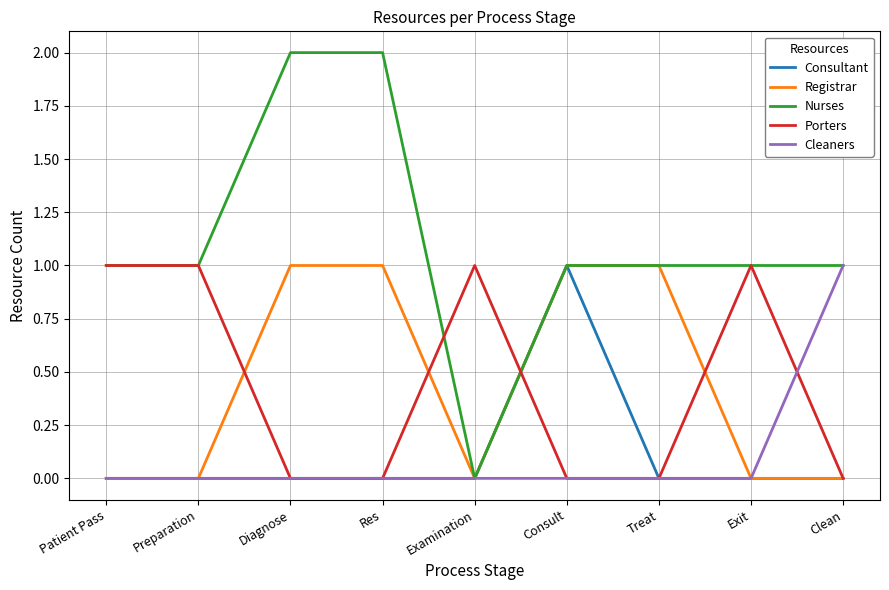

Which series has the widest spread of values?

Nurses